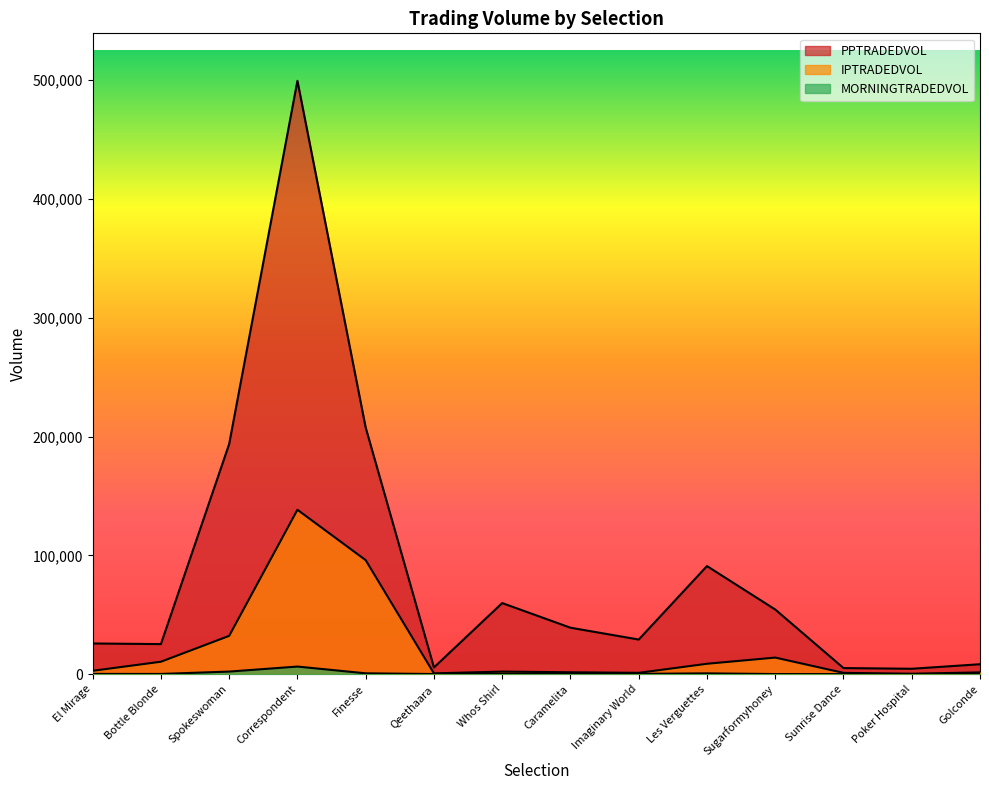

In PPTRADEDVOL, how many points are higher than both neighbors (excluding endpoints)?

3